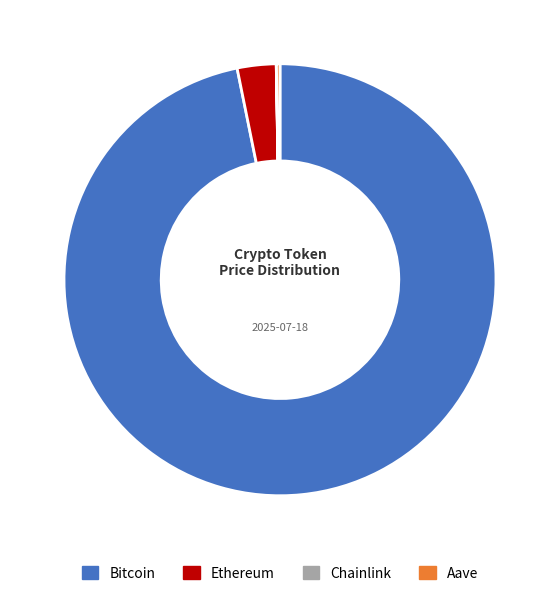

To the nearest percent, what is the average slice percentage?

25%